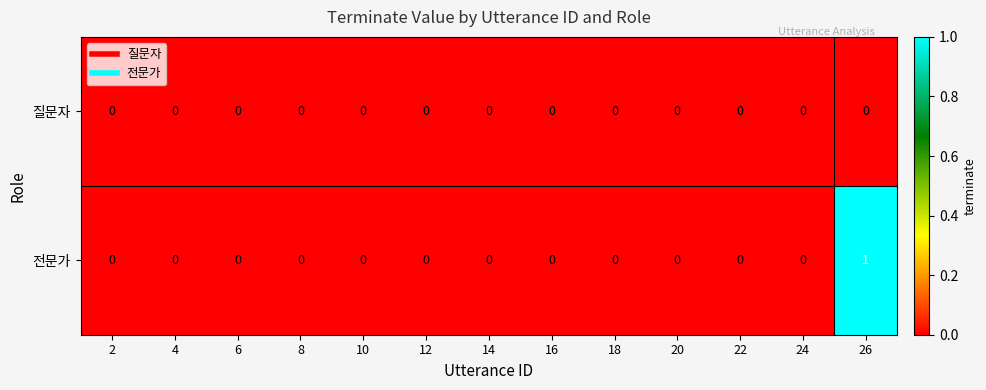

What is the maximum value shown in the chart?

1